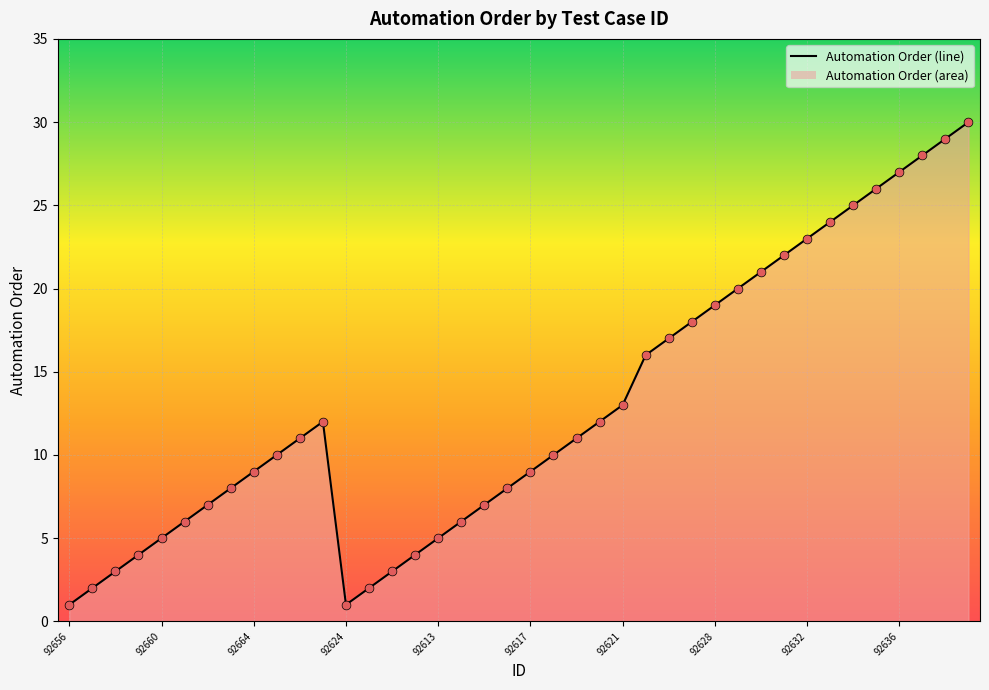

What is the ratio of the value at 37 to the value at 24?

2.2